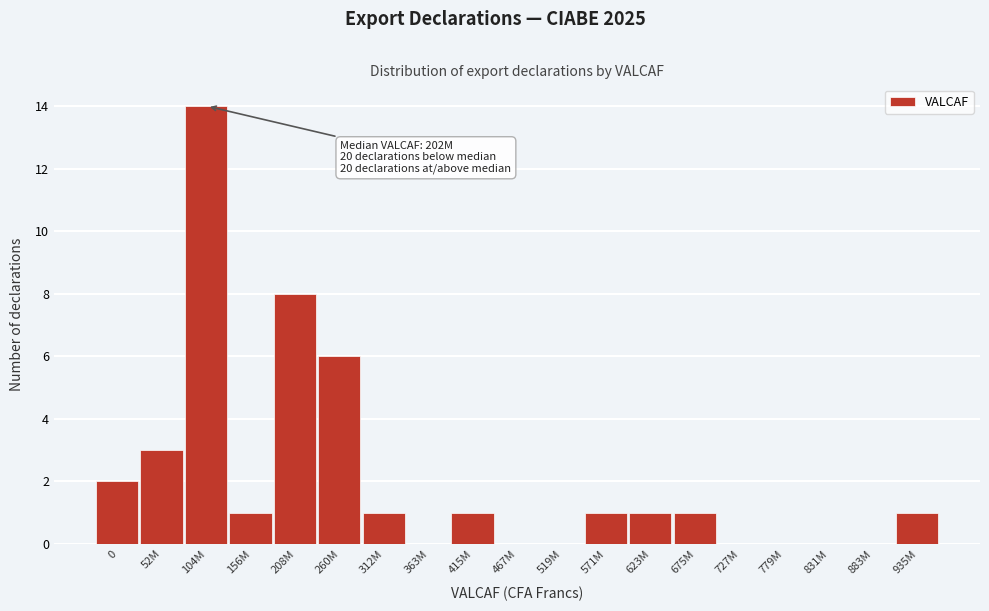

Reading left to right, list all the values displayed in this chart.

0=2	52M=3	104M=14	156M=1	208M=8	260M=6	312M=1	363M=0	415M=1	467M=0	519M=0	571M=1	623M=1	675M=1	727M=0	779M=0	831M=0	883M=0	935M=1